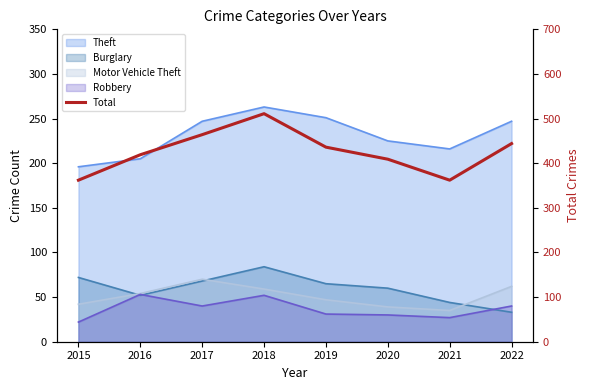

The value at 2016 is 166. True or false?

False